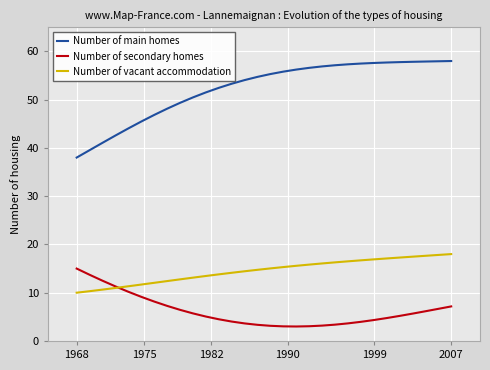

Which series has the largest total across all categories?

Number of main homes